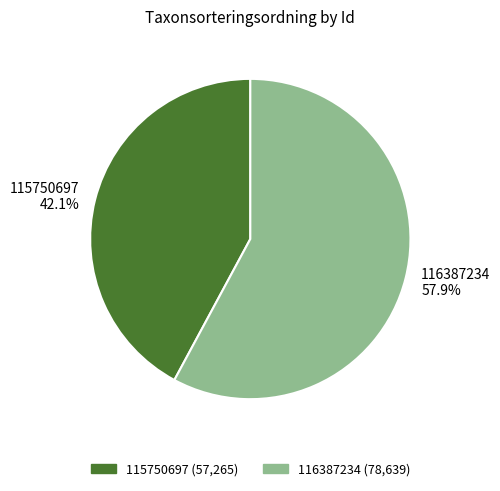

Is it true that 116387234 is 58% of the pie?

True